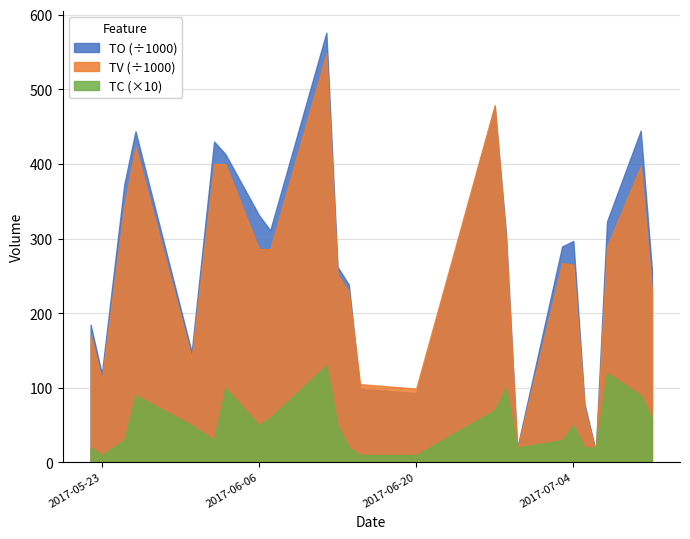

What is the approximate value of TV at 2017-06-07, to the nearest 50?

286000